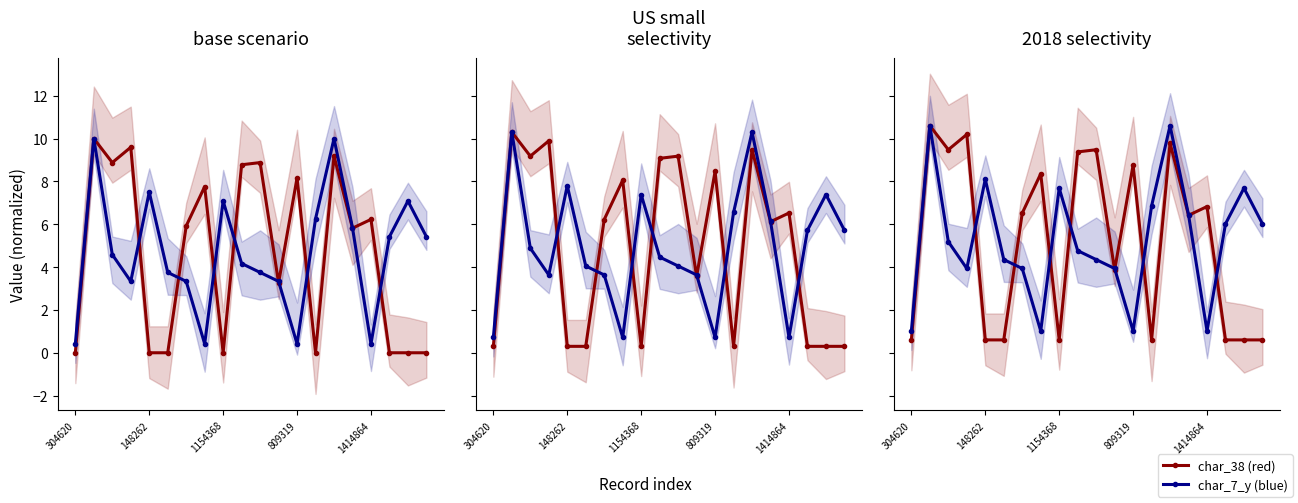

Is it true that char_7_y (blue) equals 4.3 at 10?

True